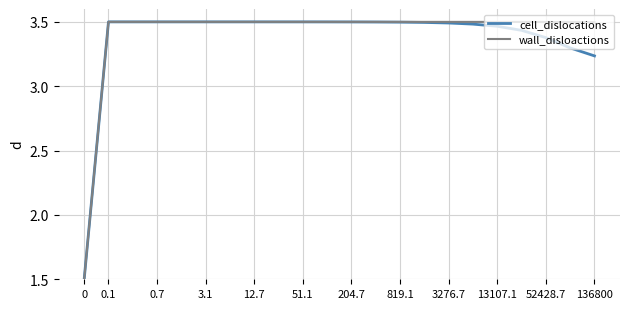

What is the minimum value shown in the chart?

1.5